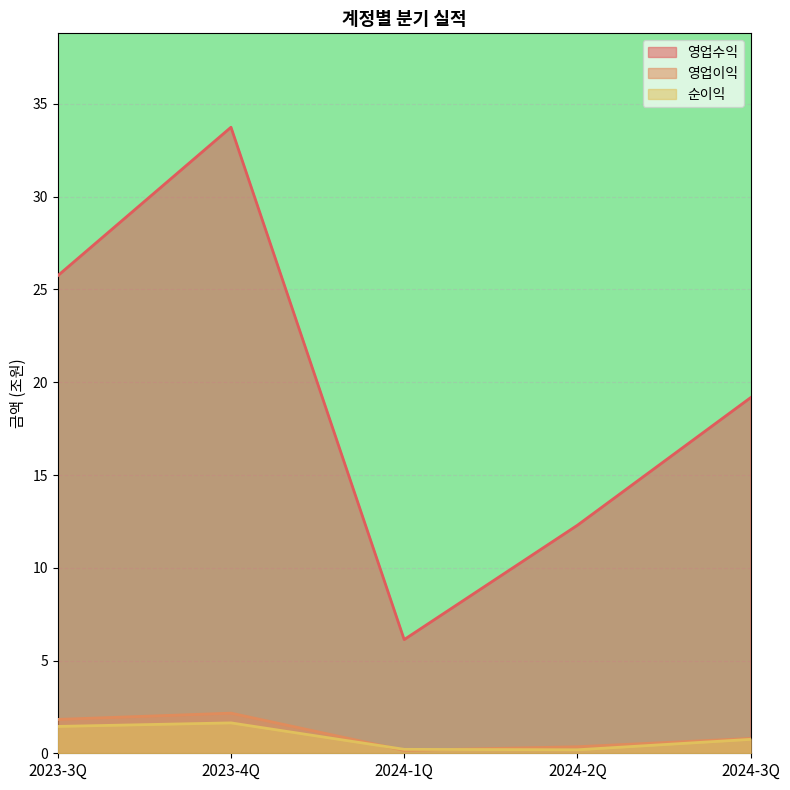

True or false: 영업이익 and 영업수익 cross at least once.

False